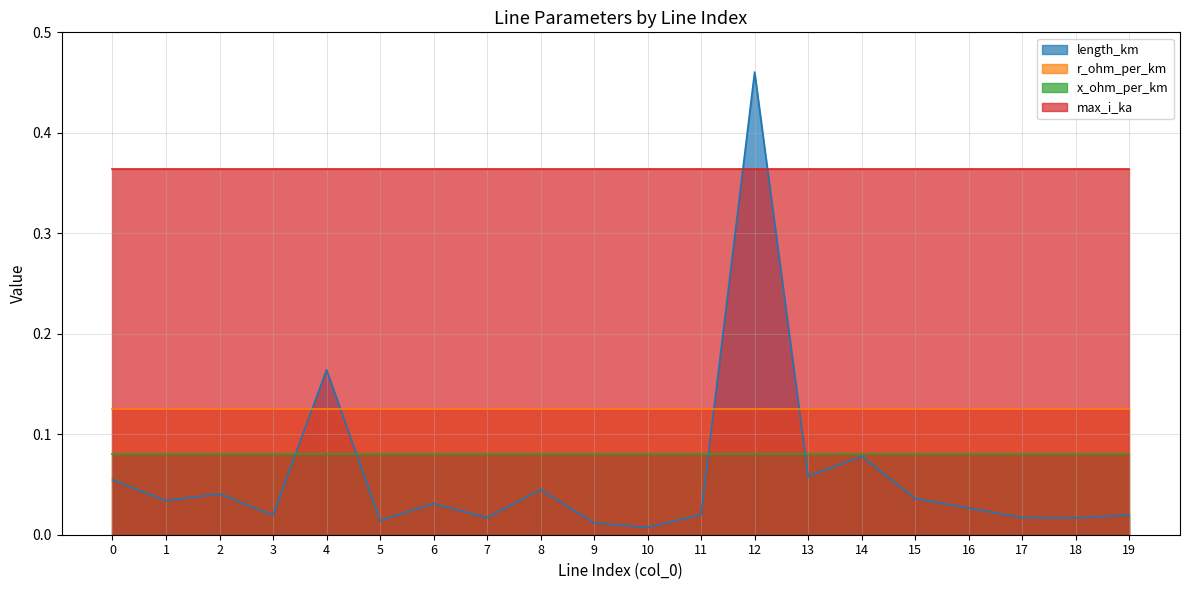

What is the average value of the length_km series?

0.1